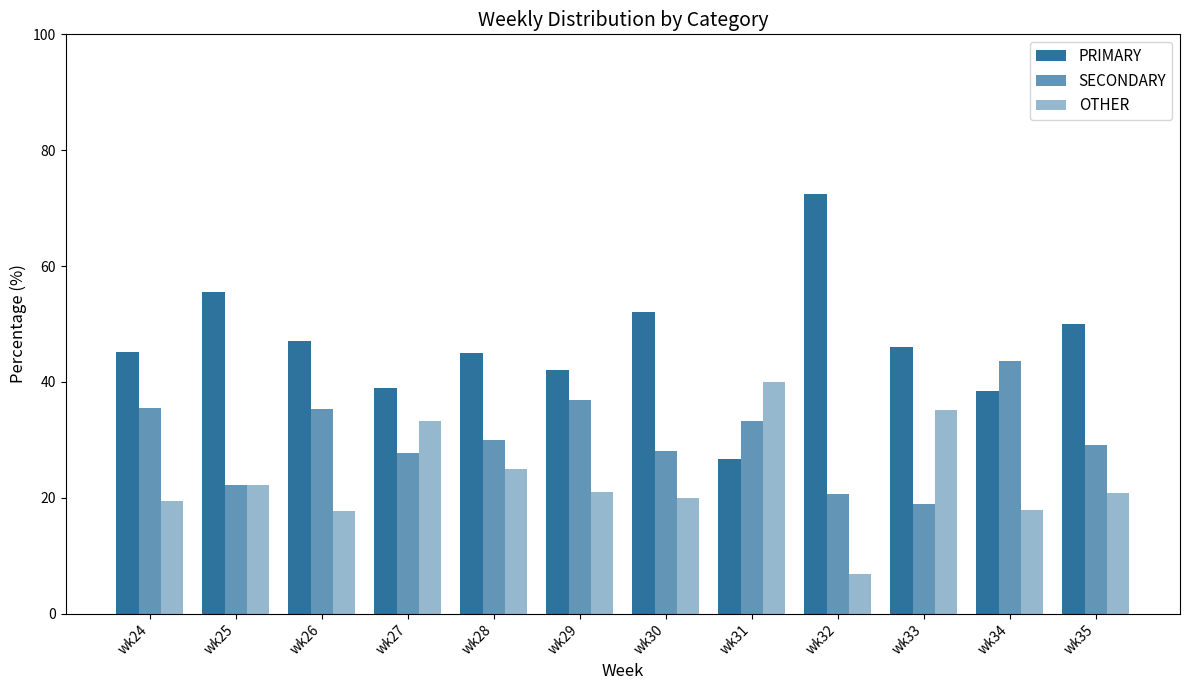

How many bars are there in total?

36